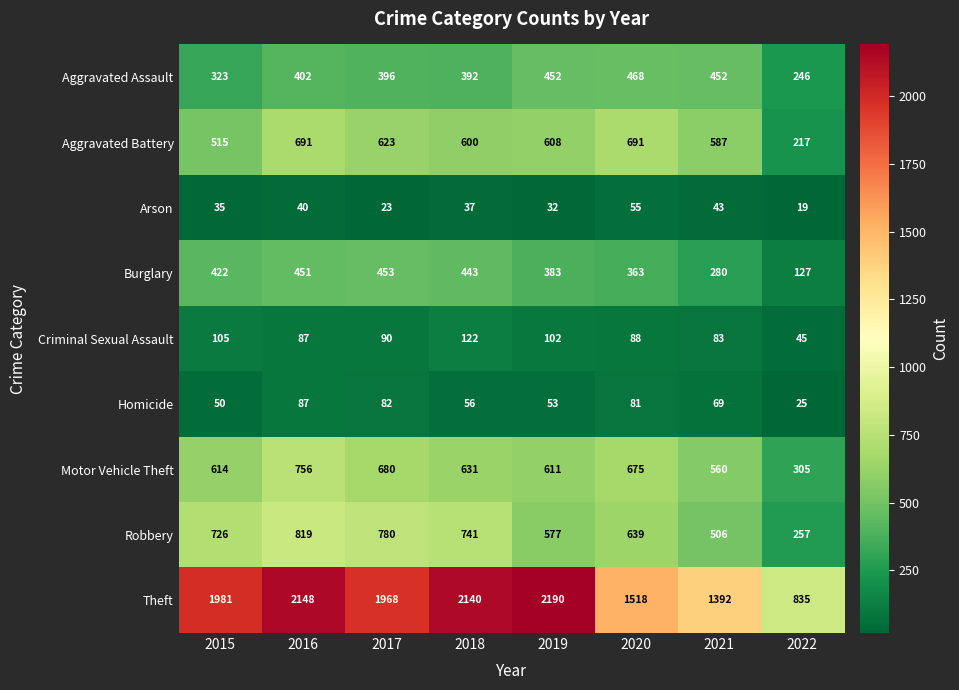

What is the smallest value displayed?

19